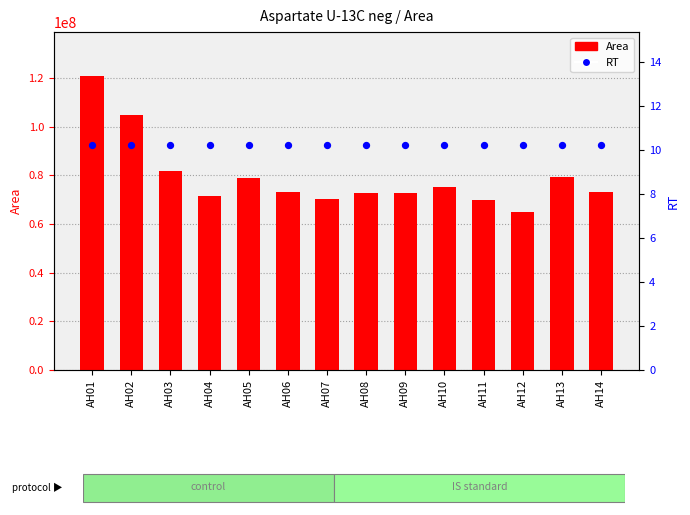

Which series has the widest spread of Y values?

Area